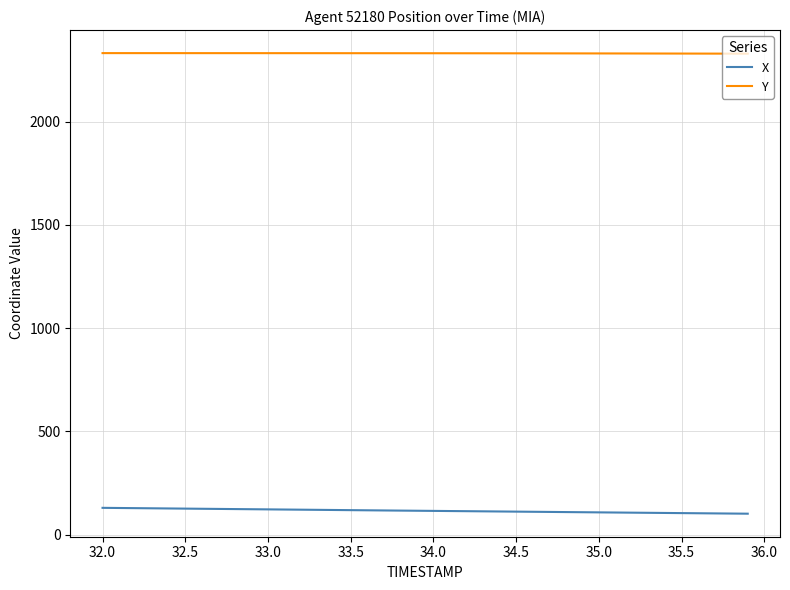

What is the lowest value of the Y series?

2329.3